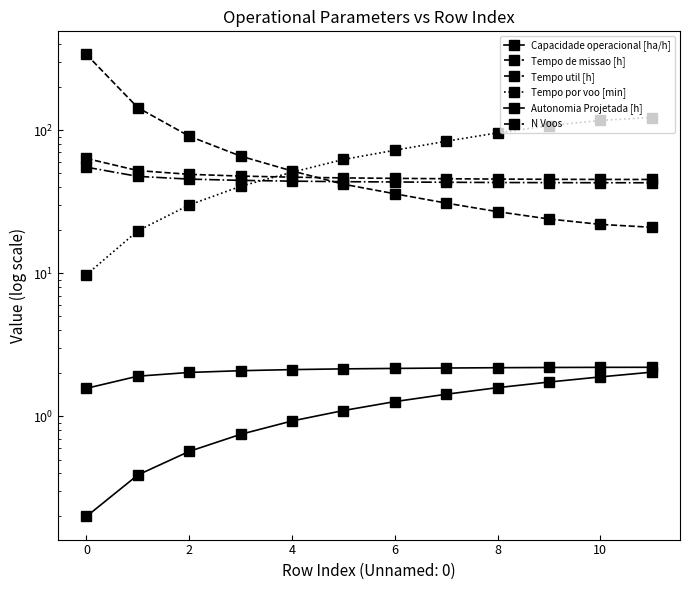

True or false: Tempo util [h] has more than 0 interior local peaks.

False